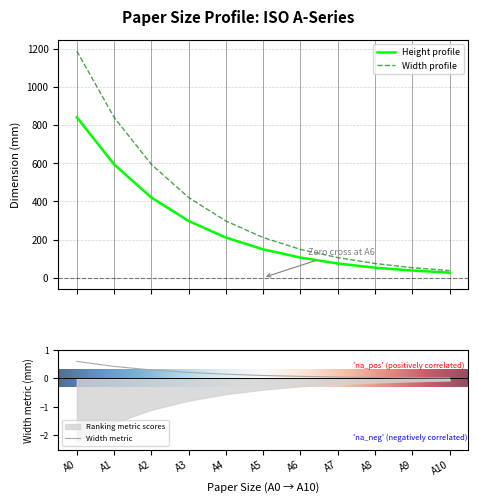

Which has a higher value, A6 or A2?

A2